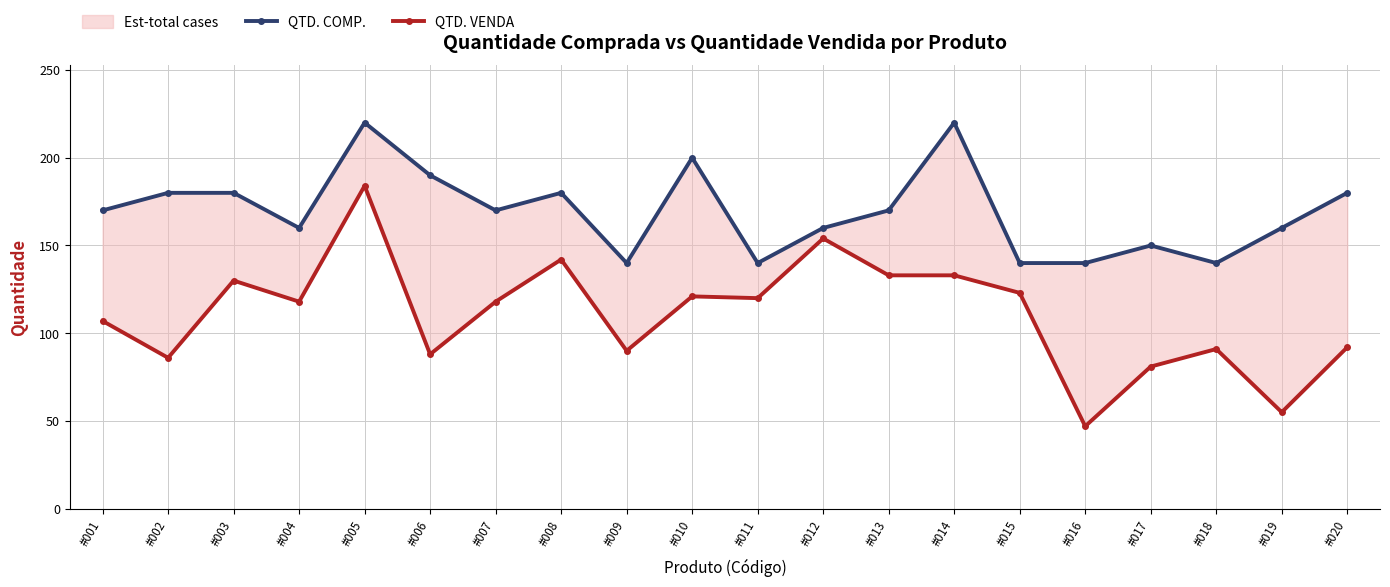

What is the value of the QTD. VENDA point at the 5th from the left?

184